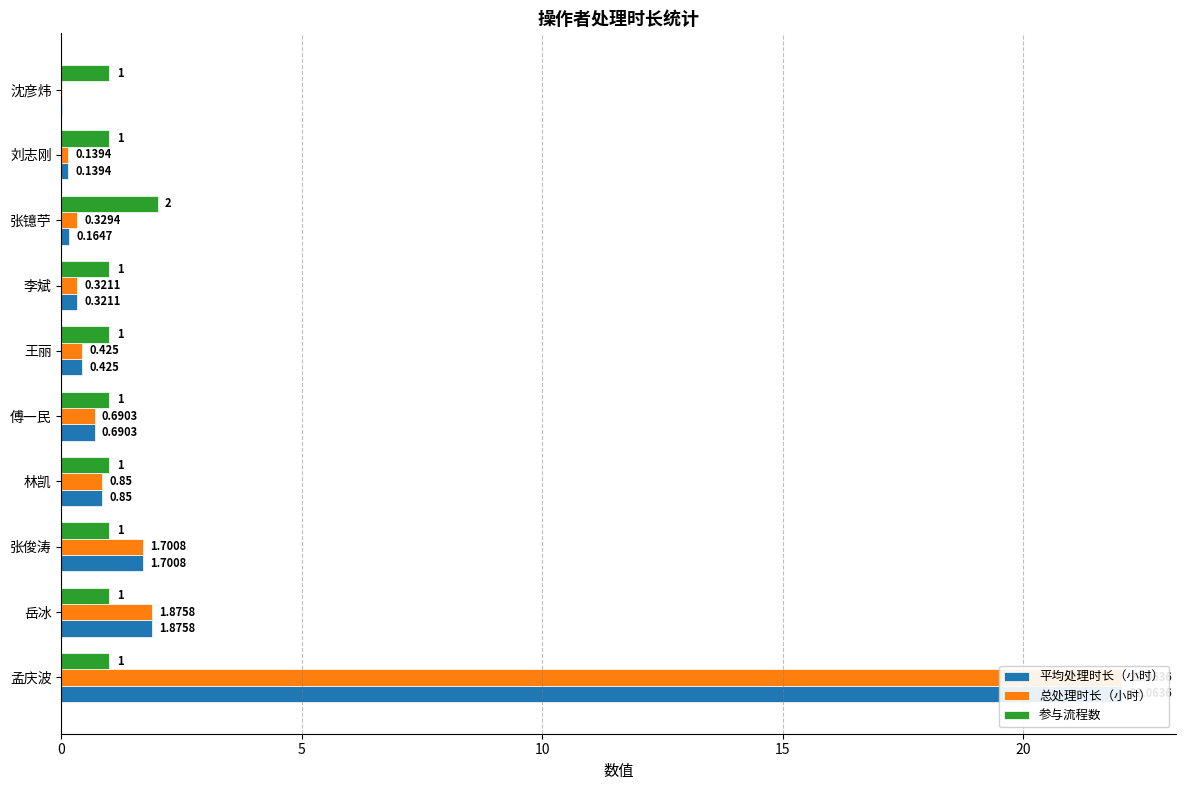

True or false: 总处理时长（小时） has a value of 0.1 at 刘志刚.

True